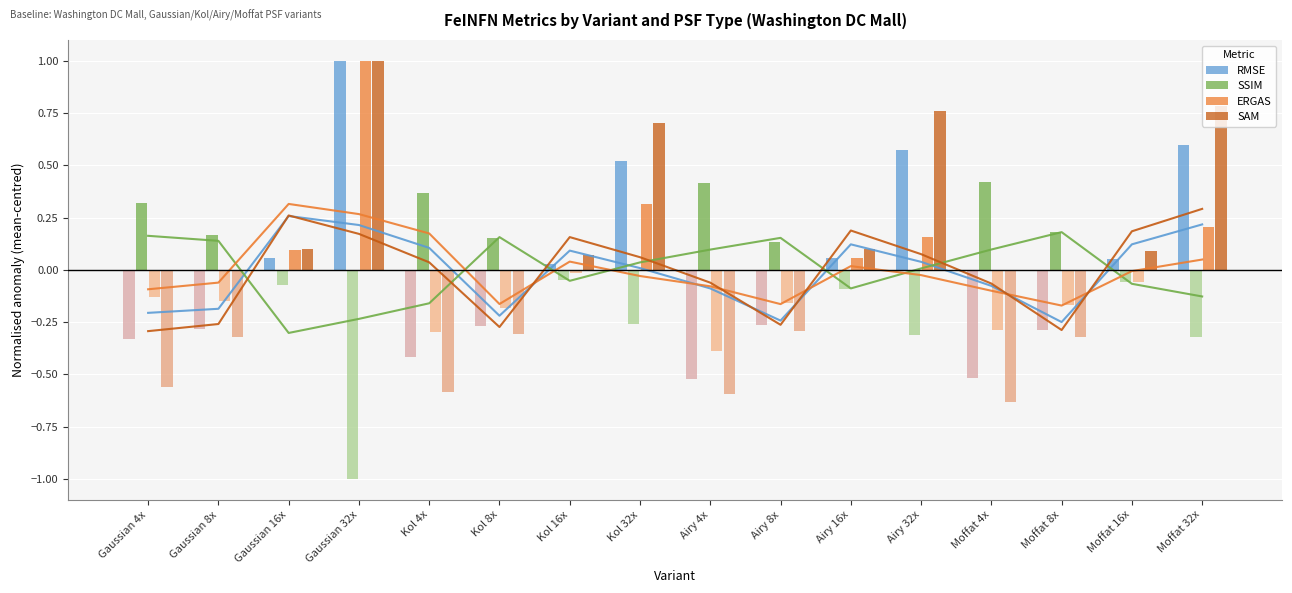

At which label does ERGAS reach its peak?

Gaussian 32x